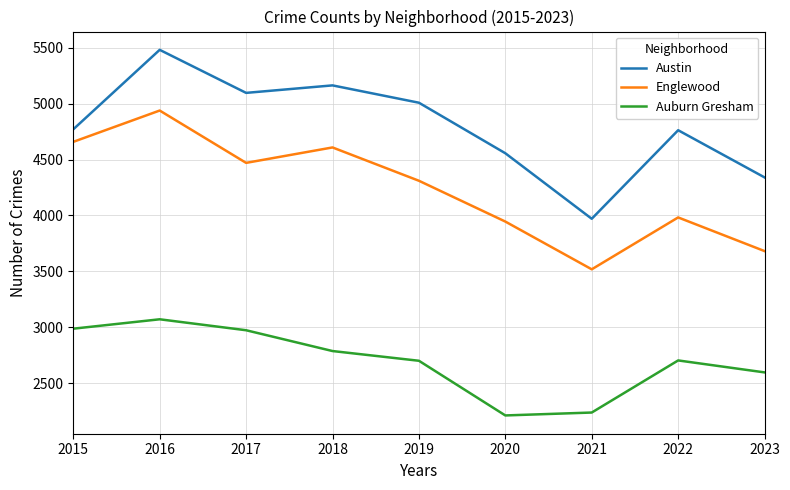

Rank the series by their average value, from highest to lowest.

Austin, Englewood, Auburn Gresham